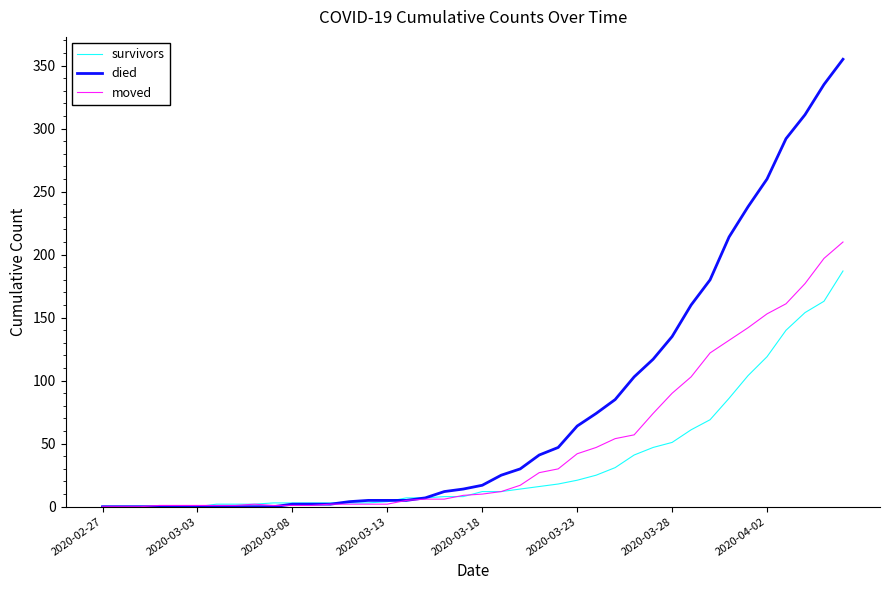

List the series in order of their peak value, lowest first.

survivors, moved, died